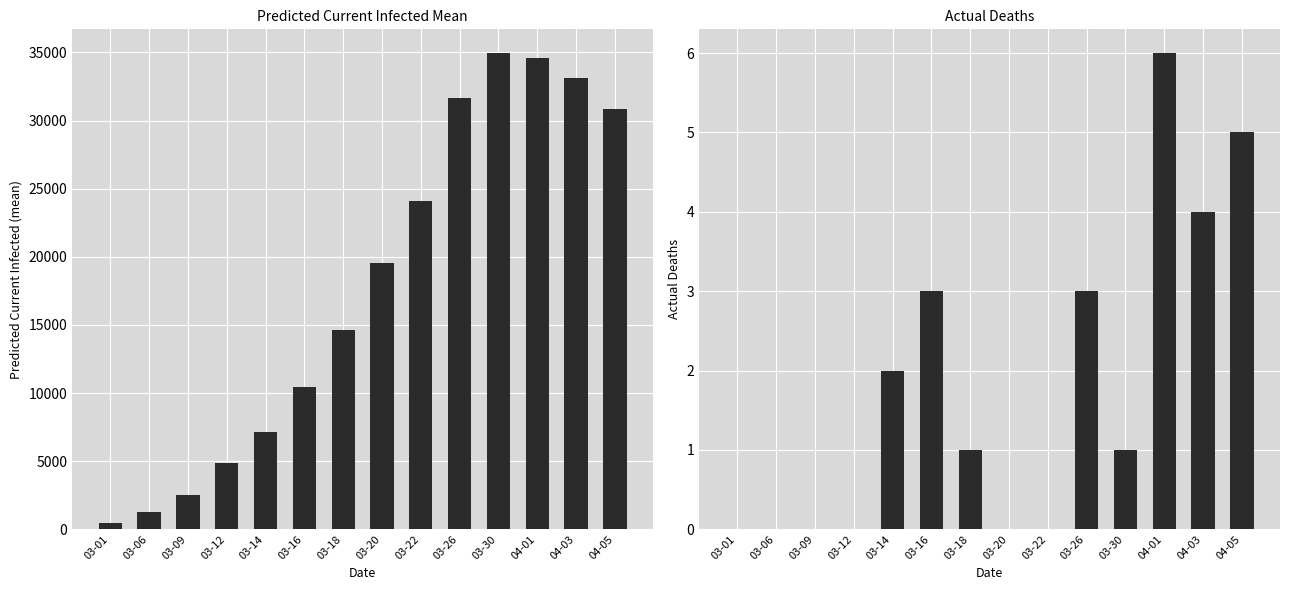

What are all the series names shown in the legend?

predicted_current_infected_mean, actual_deaths